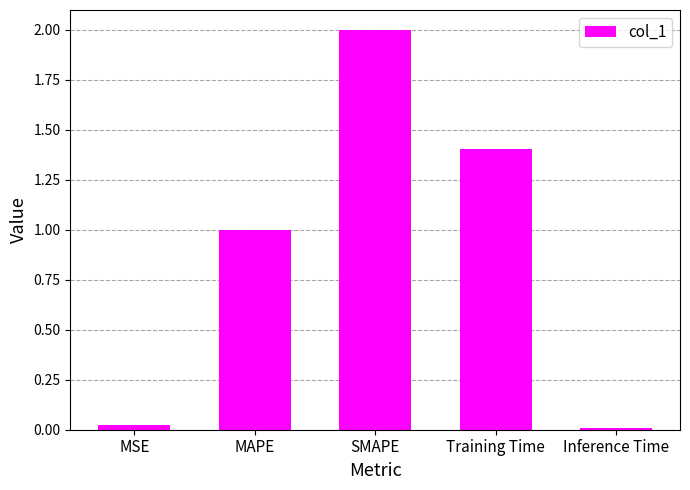

Where is the data nearest to the value 1?

MAPE